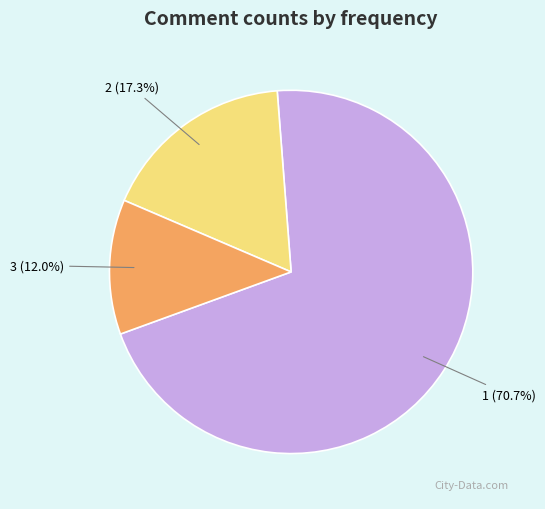

Which slice is the smallest?

3